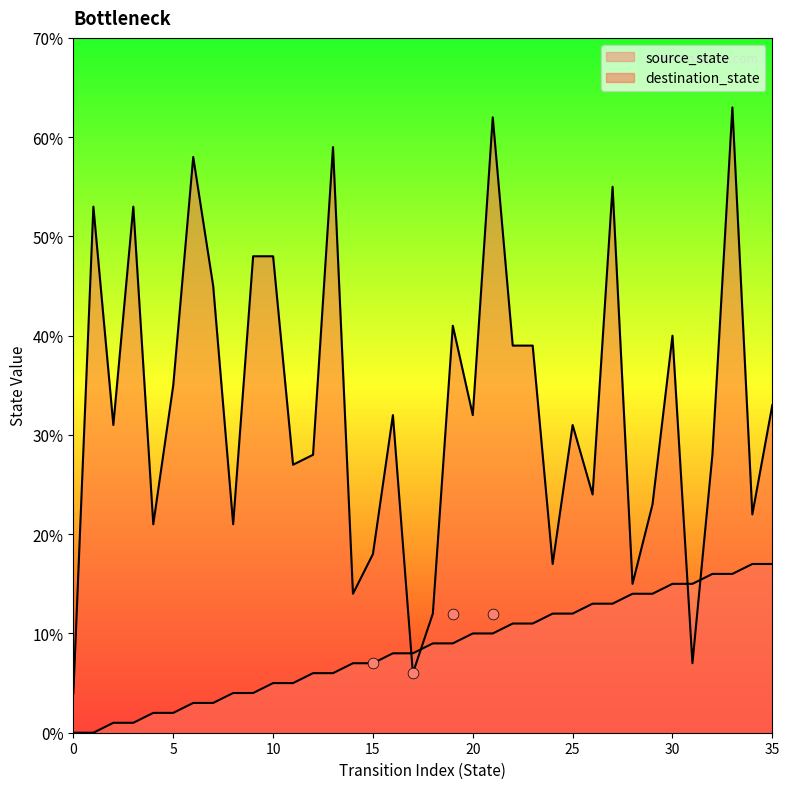

Which series reaches the minimum Y coordinate?

source_state